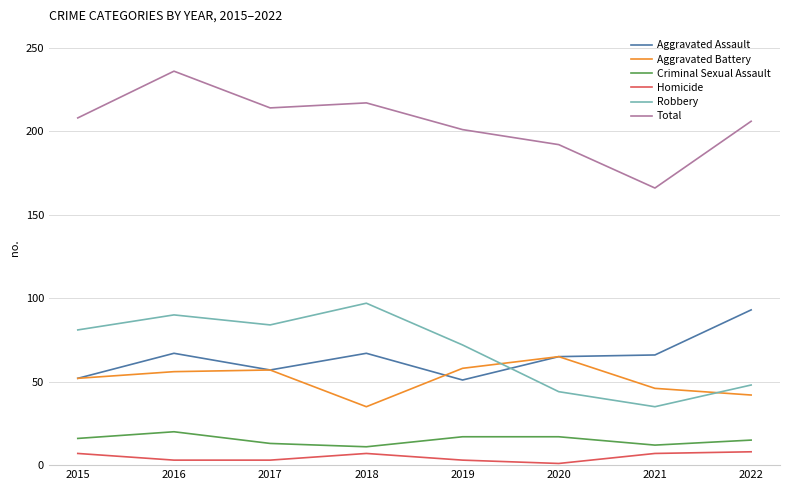

True or false: Homicide and Criminal Sexual Assault cross at least once.

False